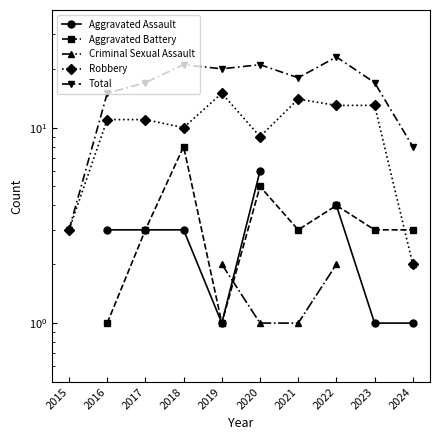

What is the smallest value displayed?

1.0